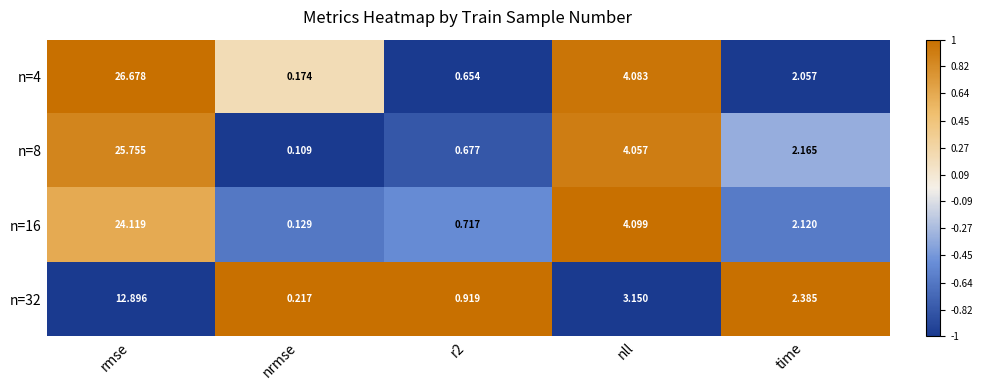

At which category does the chart reach its minimum across all series?

nrmse